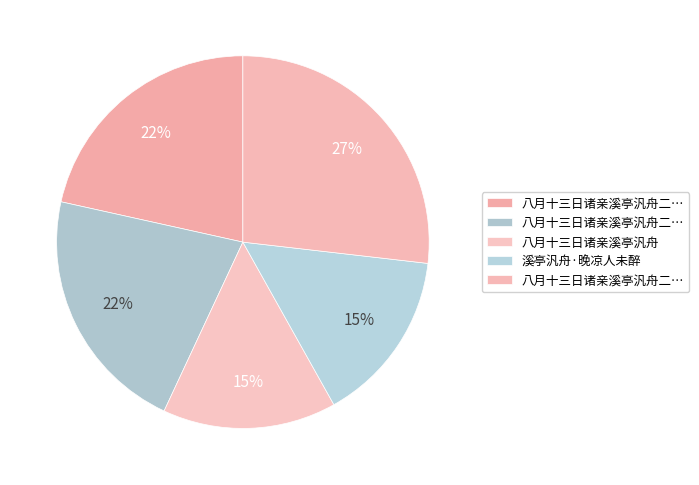

Rank the categories by value from highest to lowest.

八月十三日诸亲溪亭汎舟二首, 八月十三日诸亲溪亭汎舟二首 其二, 八月十三日诸亲溪亭汎舟二首 其一, 八月十三日诸亲溪亭汎舟, 溪亭汎舟·晚凉人未醉